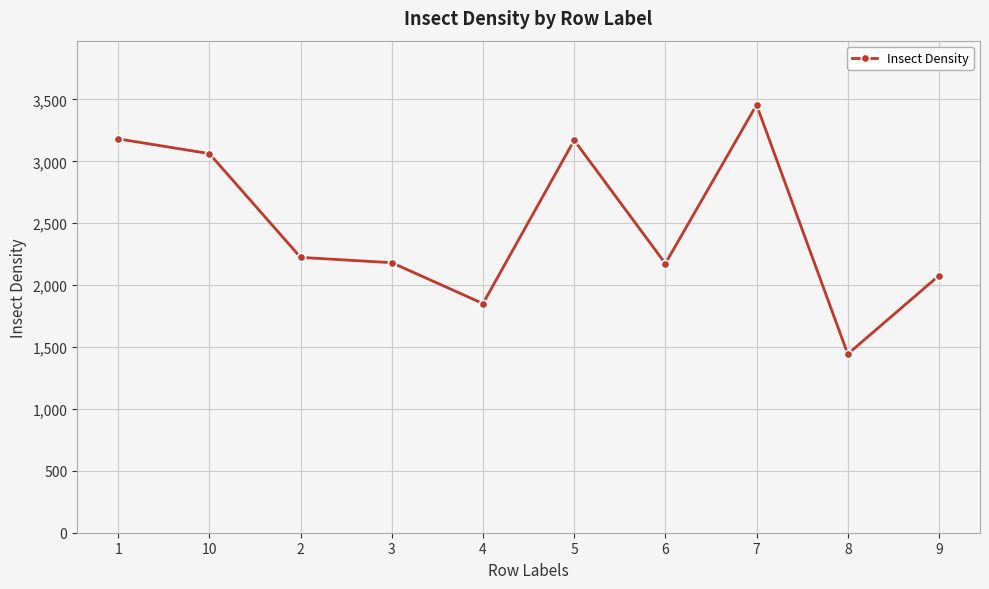

What is the average value?

2482